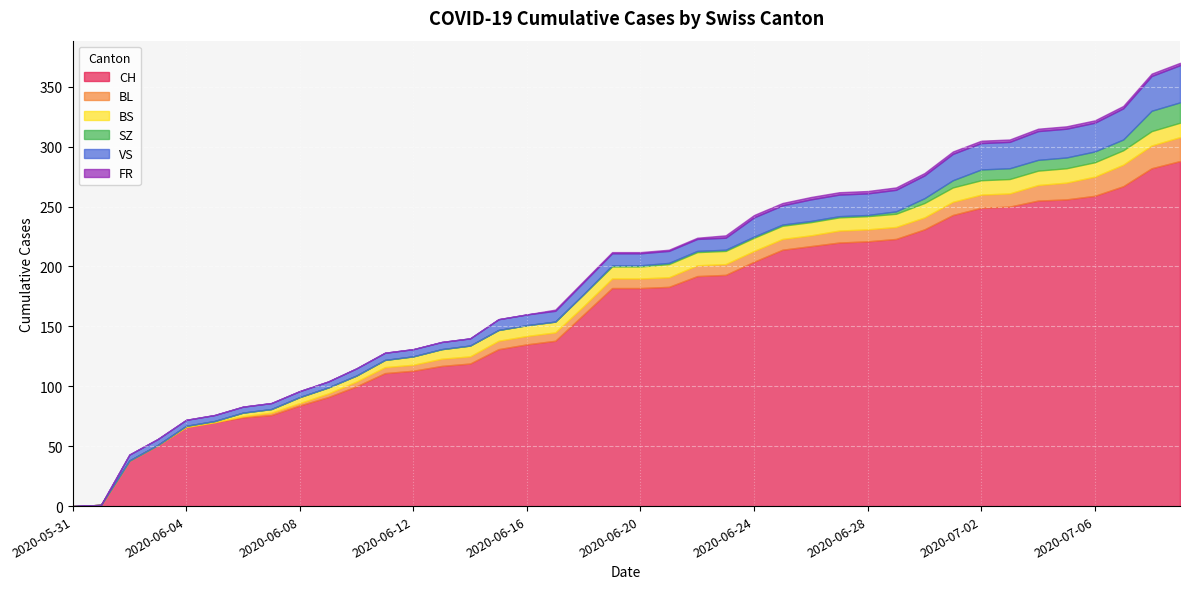

Which series has the largest range (max minus min)?

CH